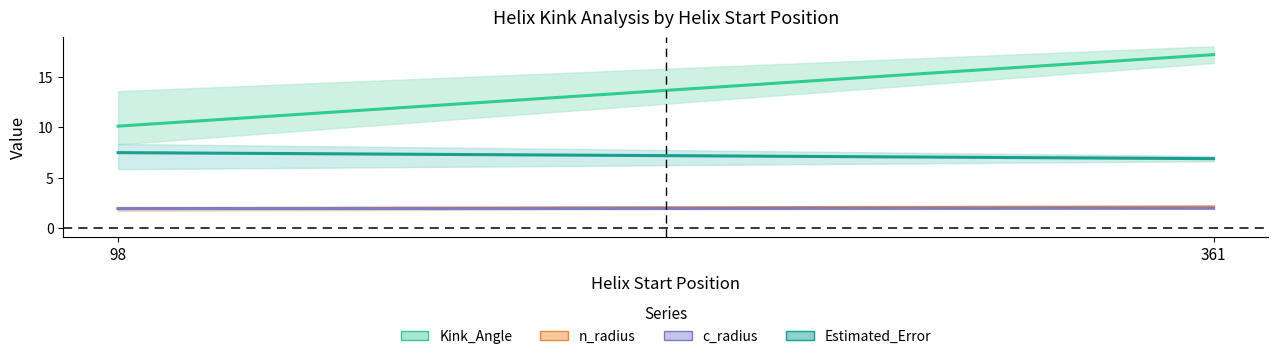

What is the difference between the highest and lowest values at 98?

8.0